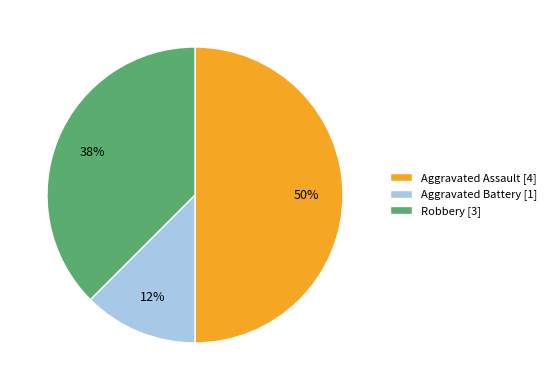

True or false: Robbery accounts for 38% of the total.

True